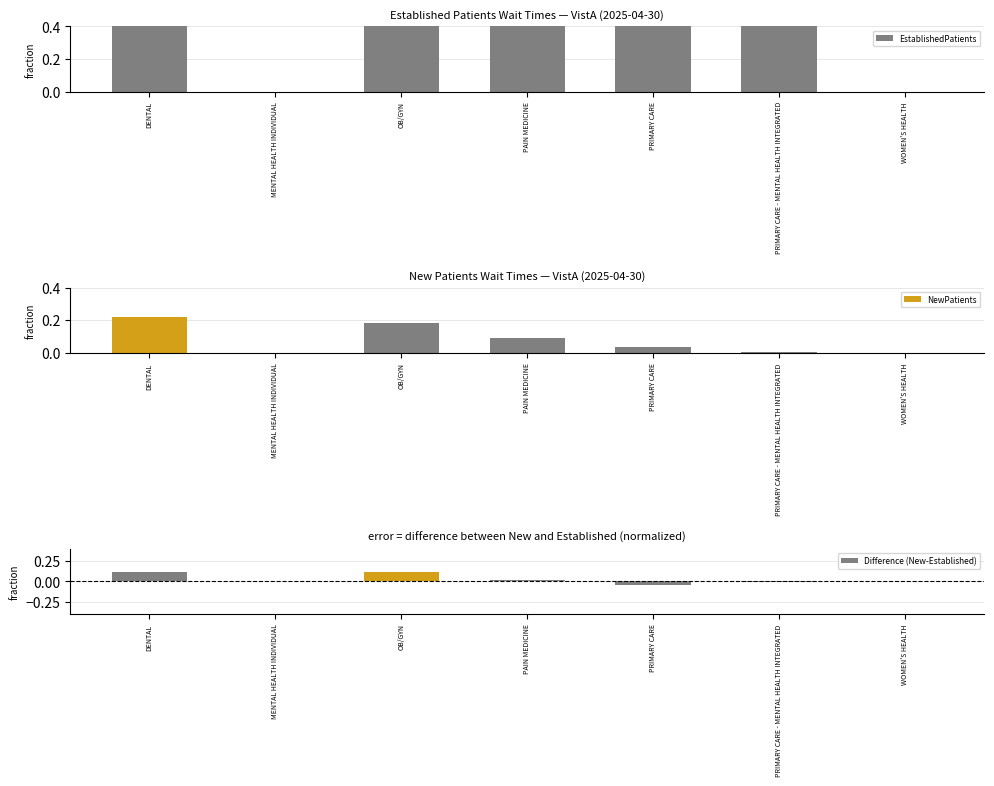

What are all the series names shown in the legend?

EstablishedPatients, NewPatients, Difference (New-Established)